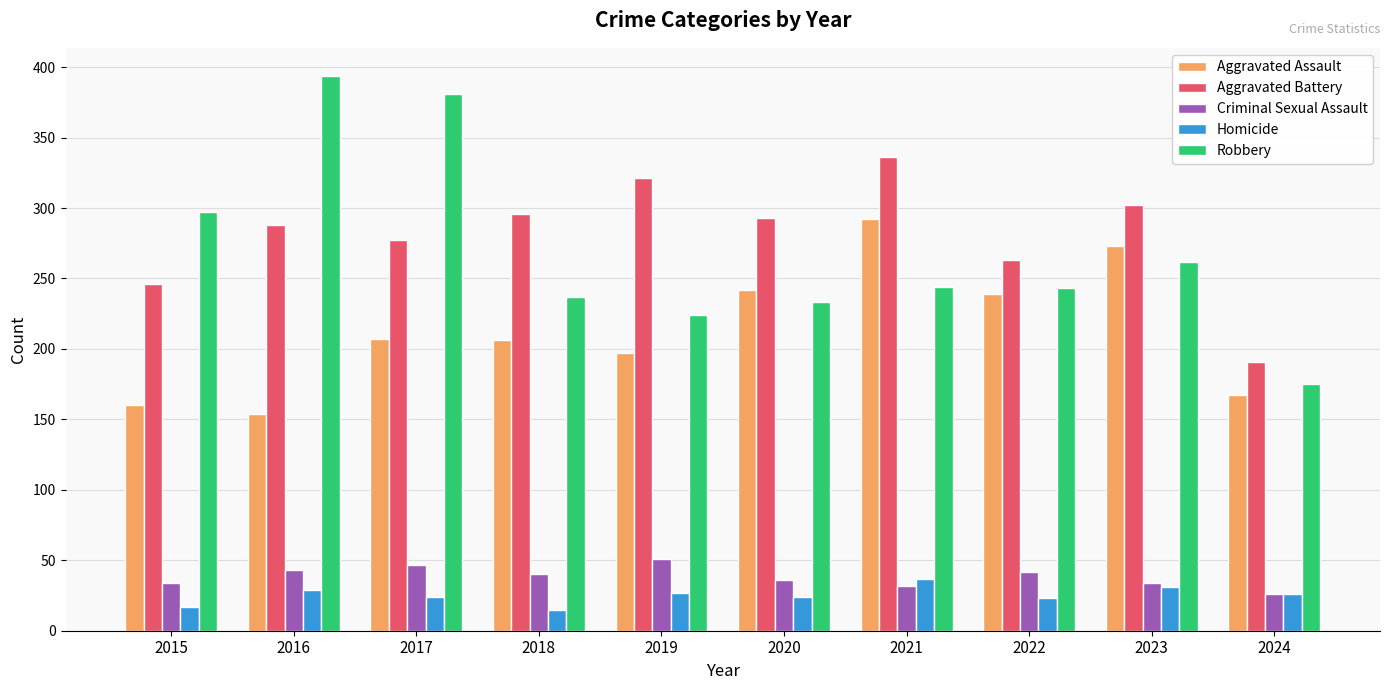

How many bars are there in total?

50